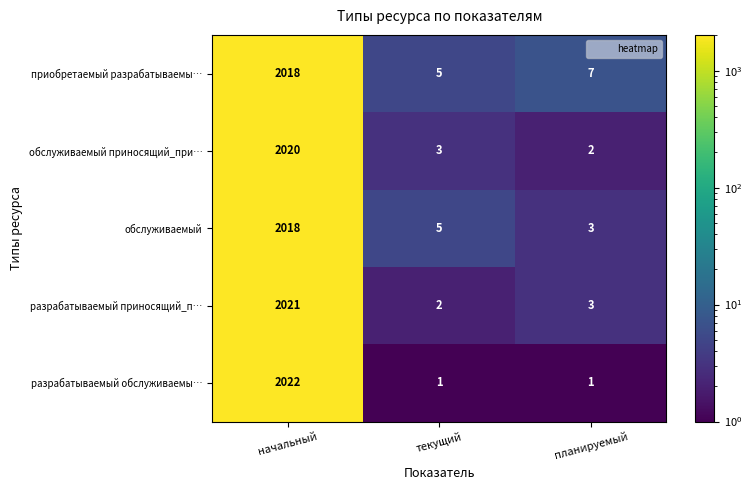

What is the sum of the приобретаемый разрабатываемы… values at начальный and текущий?

2023